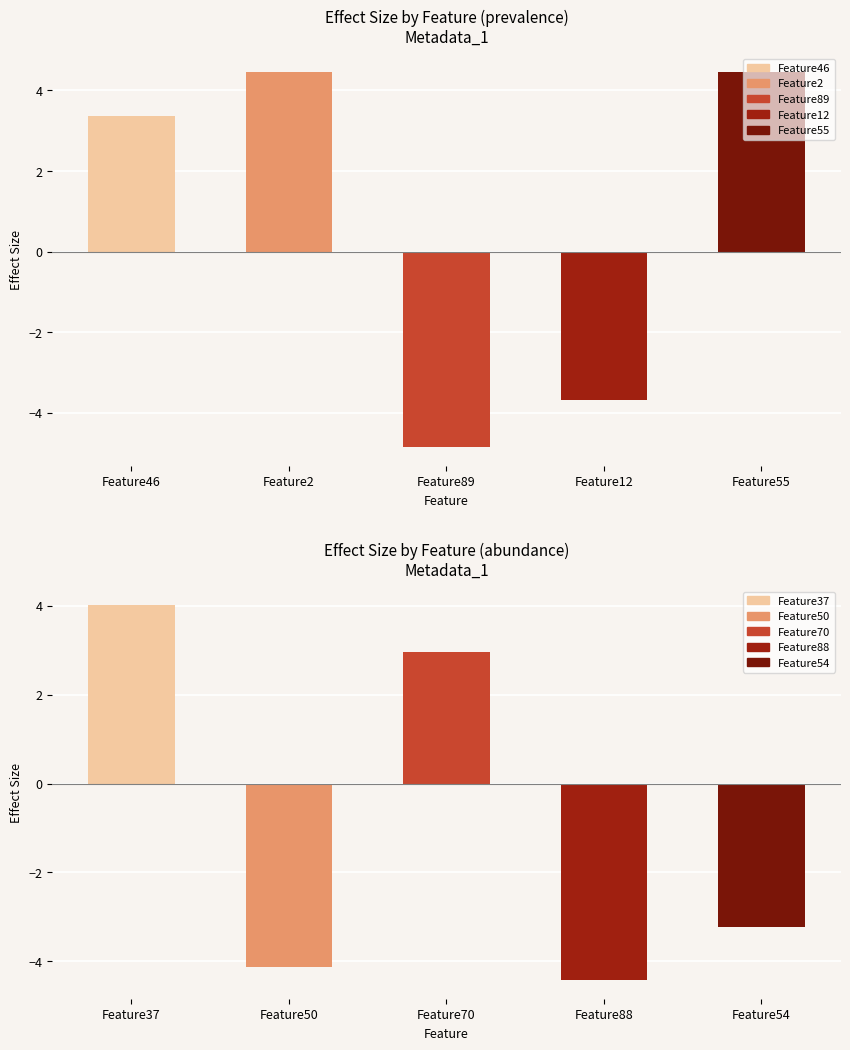

What is the change in value from Feature46 to Feature89?

-8.2